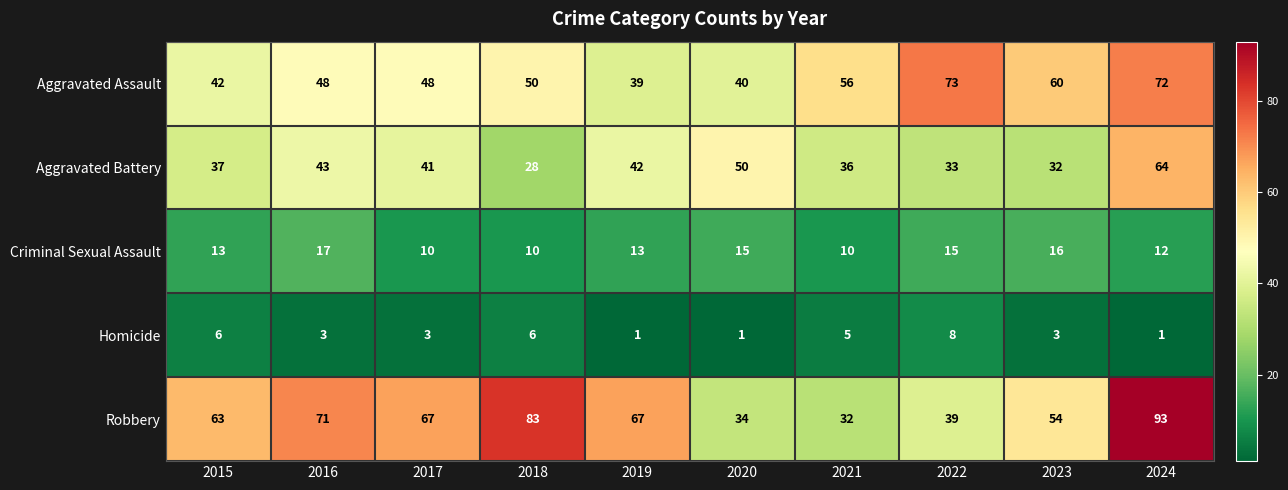

Which category has the highest value across all series?

2024